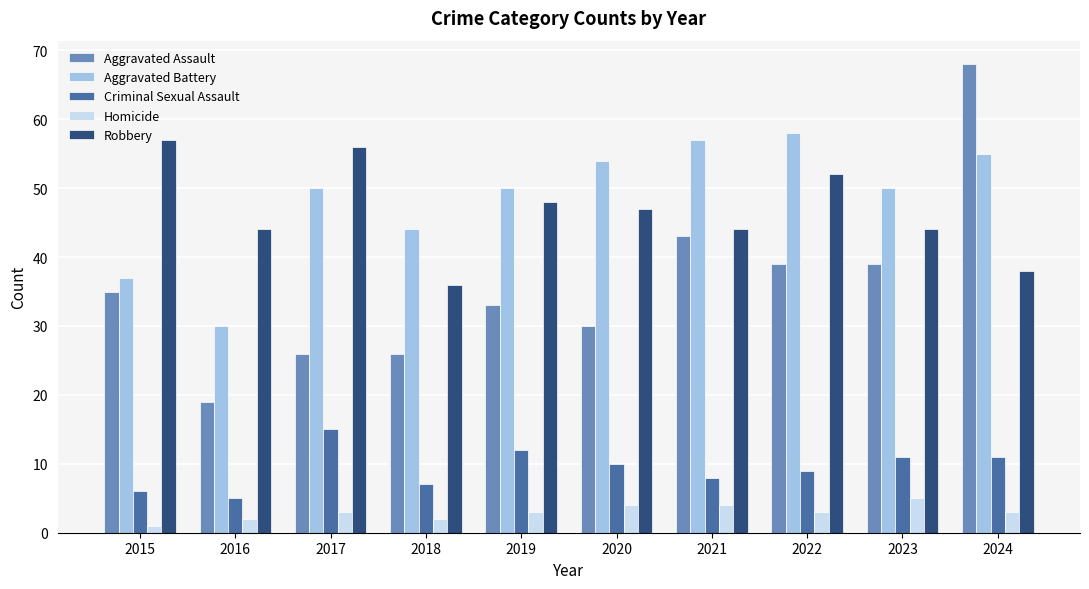

At 2023, list the series in order from smallest to largest.

Homicide, Criminal Sexual Assault, Aggravated Assault, Robbery, Aggravated Battery